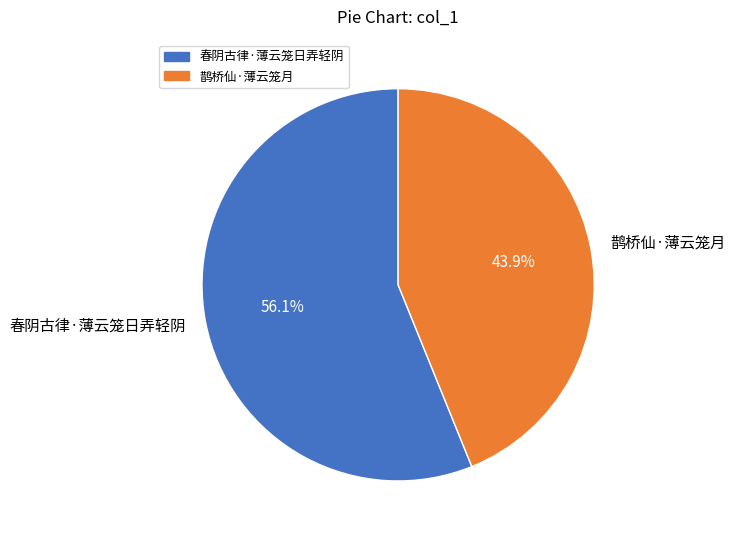

Which has a higher value, 春阴古律·薄云笼日弄轻阴 or 鹊桥仙·薄云笼月?

春阴古律·薄云笼日弄轻阴